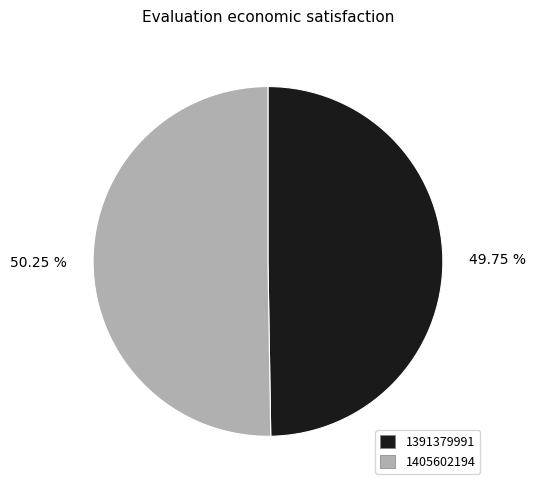

Approximately how many times larger is the value at 1405602194 compared to 1391379991?

1.0